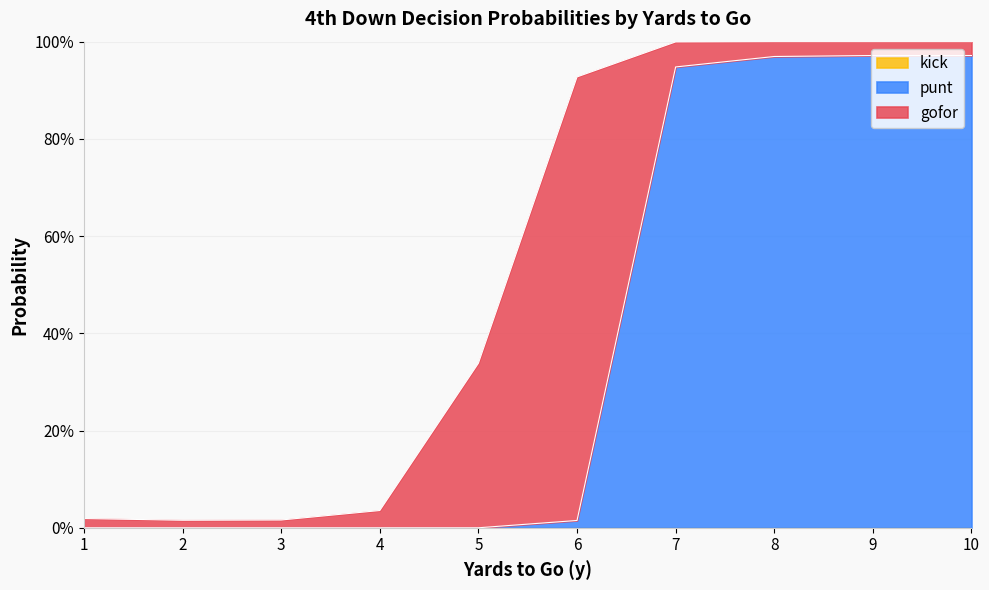

Does the chart have visible grid lines?

Yes